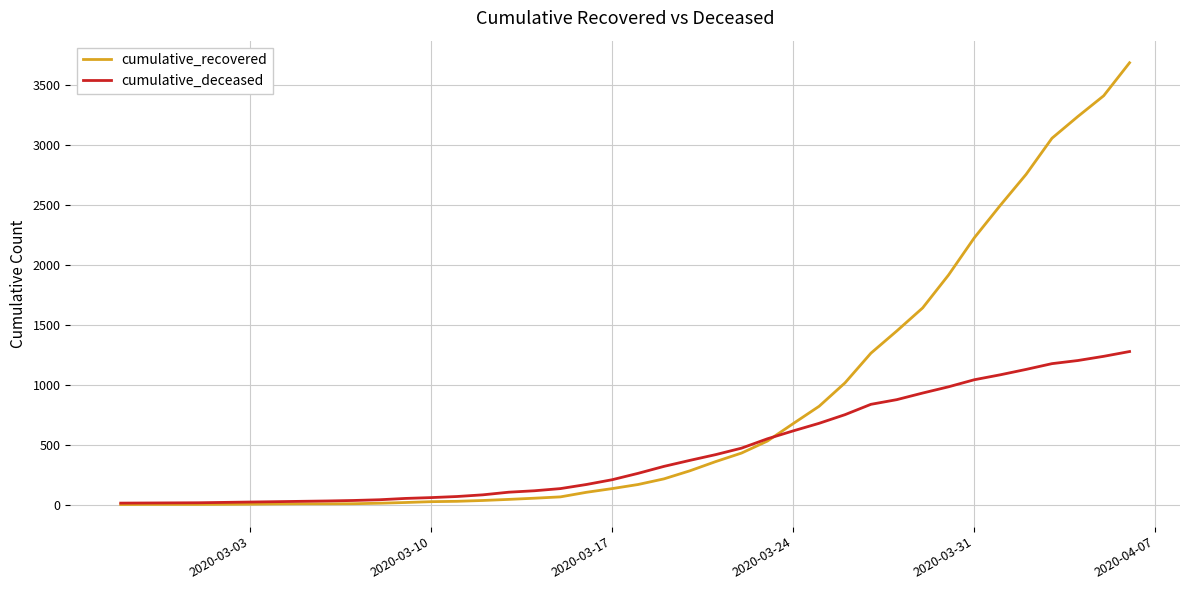

What are all the series names shown in the legend?

cumulative_recovered, cumulative_deceased